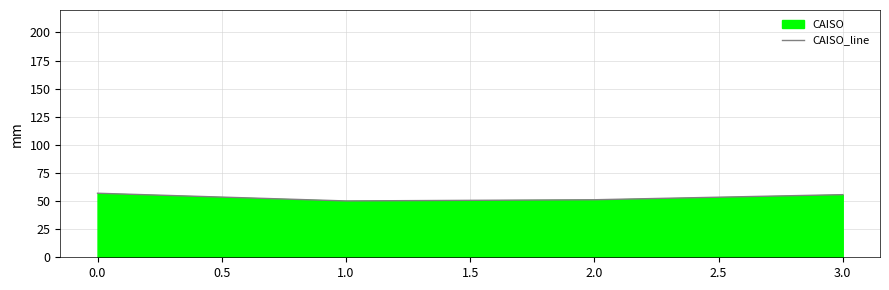

Read the value at 2.0.

51.2